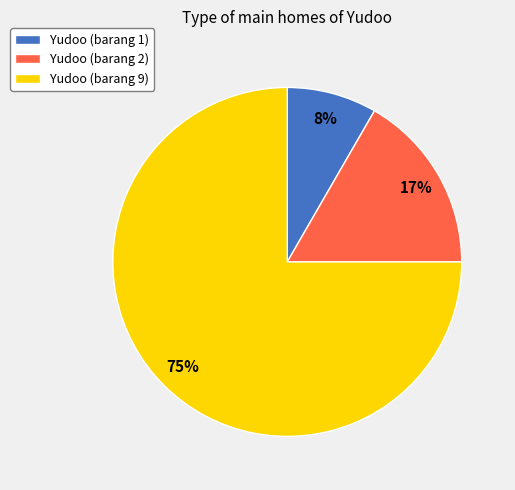

Is Yudoo (barang 9) the majority of the pie?

Yes